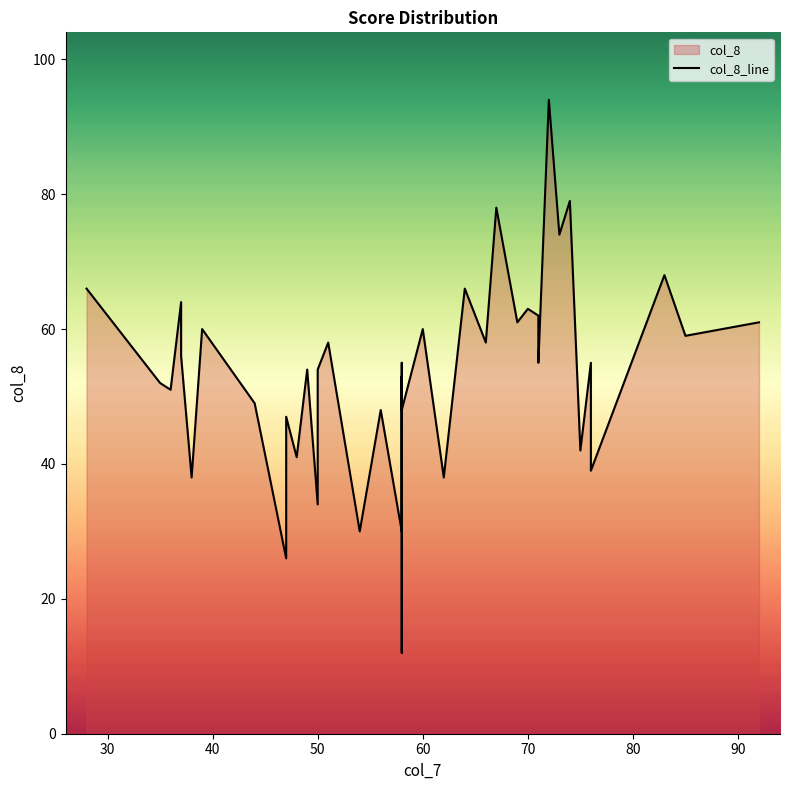

How many values are below 55?

19